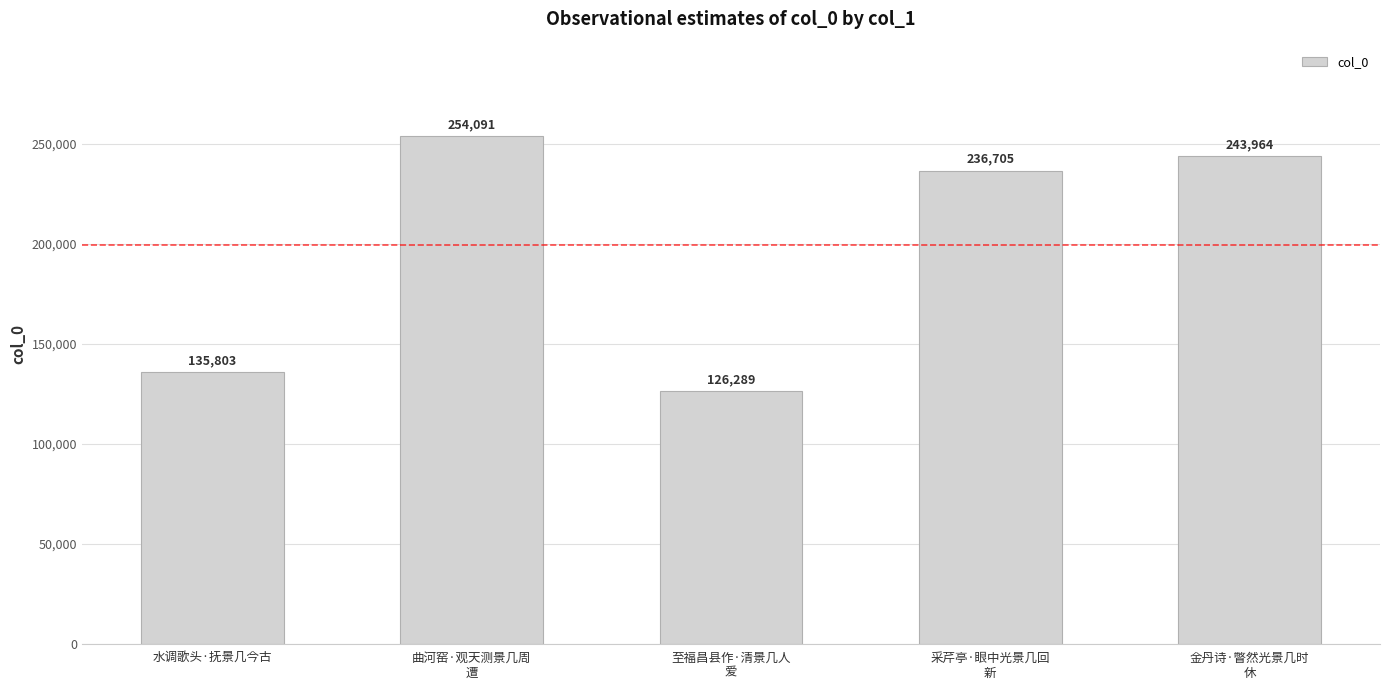

What is the change in value from 水调歌头·抚景几今古 to 采芹亭·眼中光景几回
新?

+100902